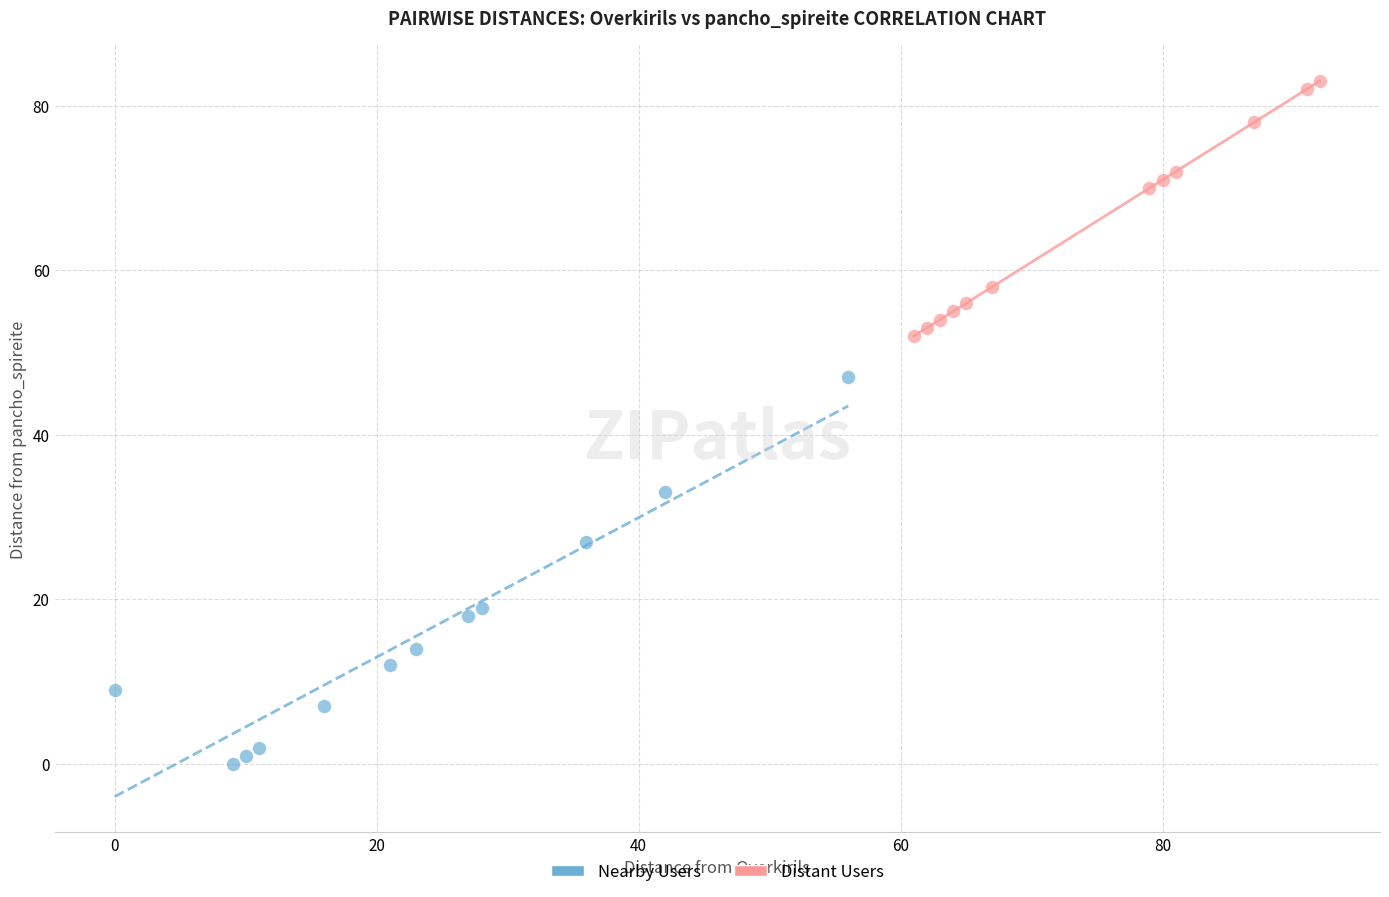

Which series contains the highest Y value?

Distant Users